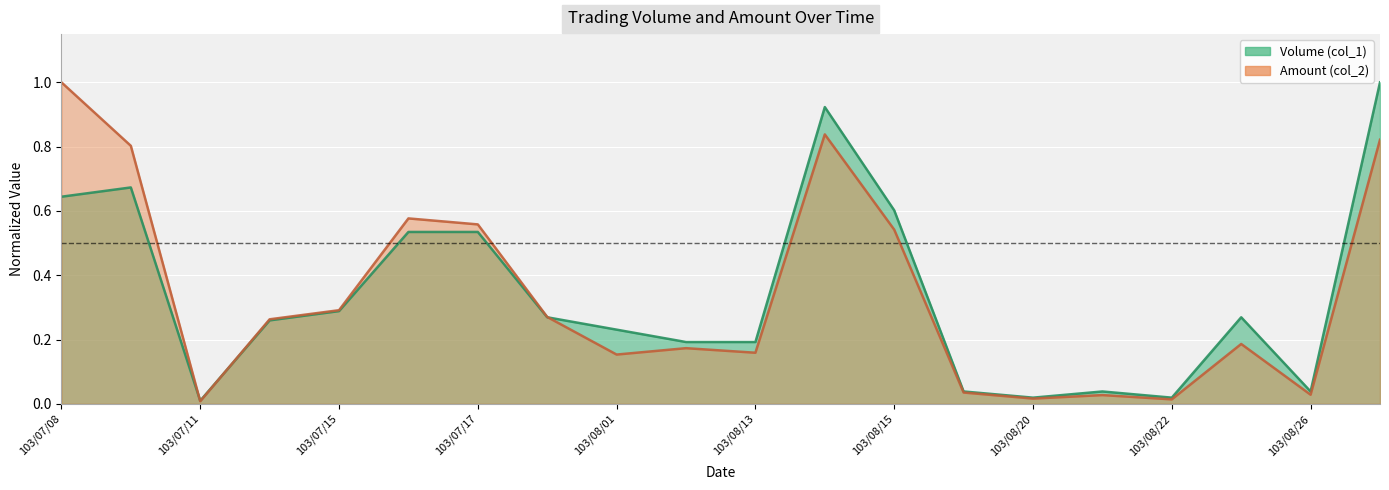

What are all the series names shown in the legend?

Volume (col_1), Amount (col_2)